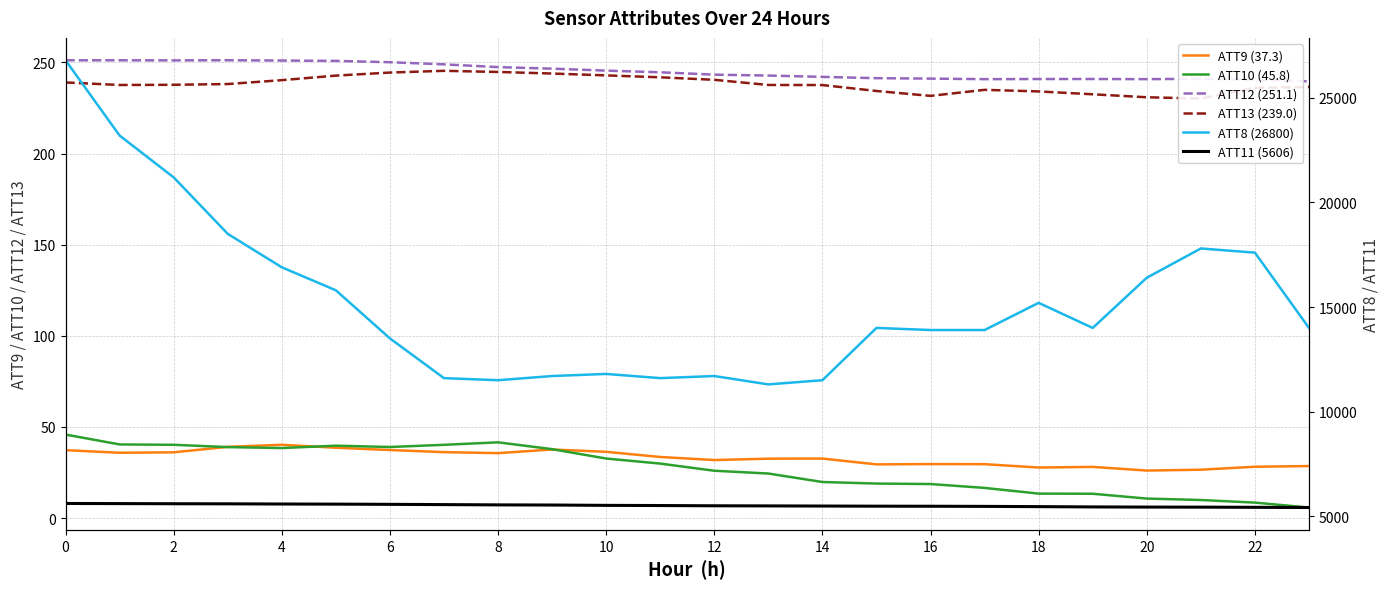

What is the sum of all ATT12 (251.1) values?

5884.4